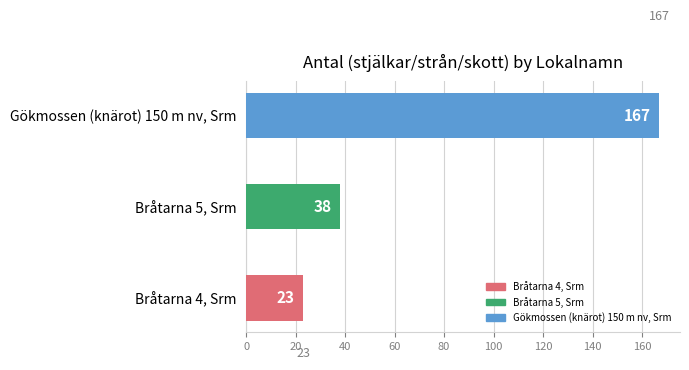

Reading right to left, extract all data points from this chart.

Gökmossen (knärot) 150 m nv, Srm=167	Bråtarna 5, Srm=38	Bråtarna 4, Srm=23